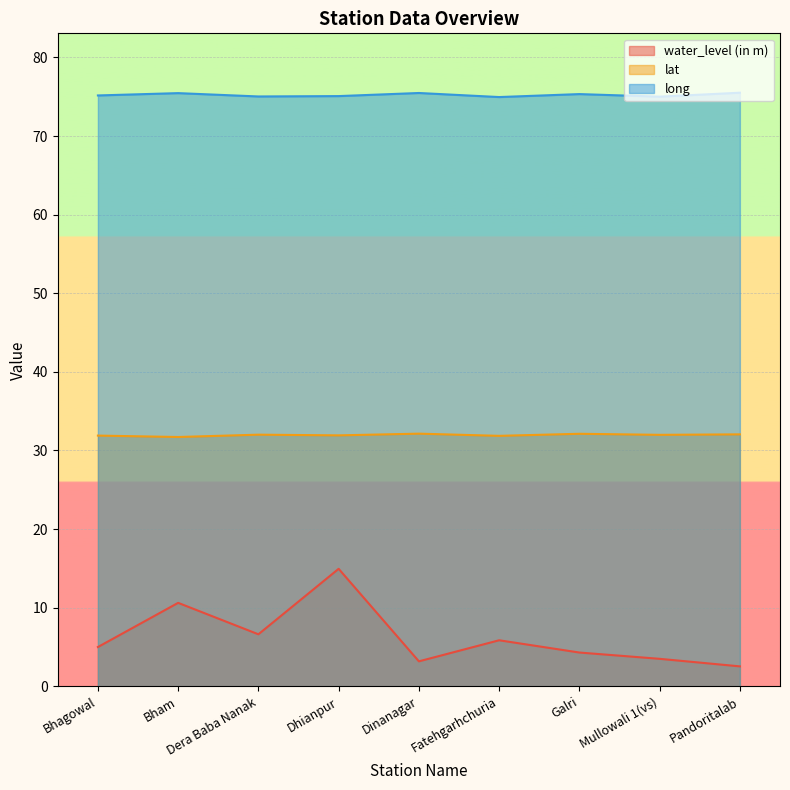

What is the spread (max minus min) of values at Galri?

71.0